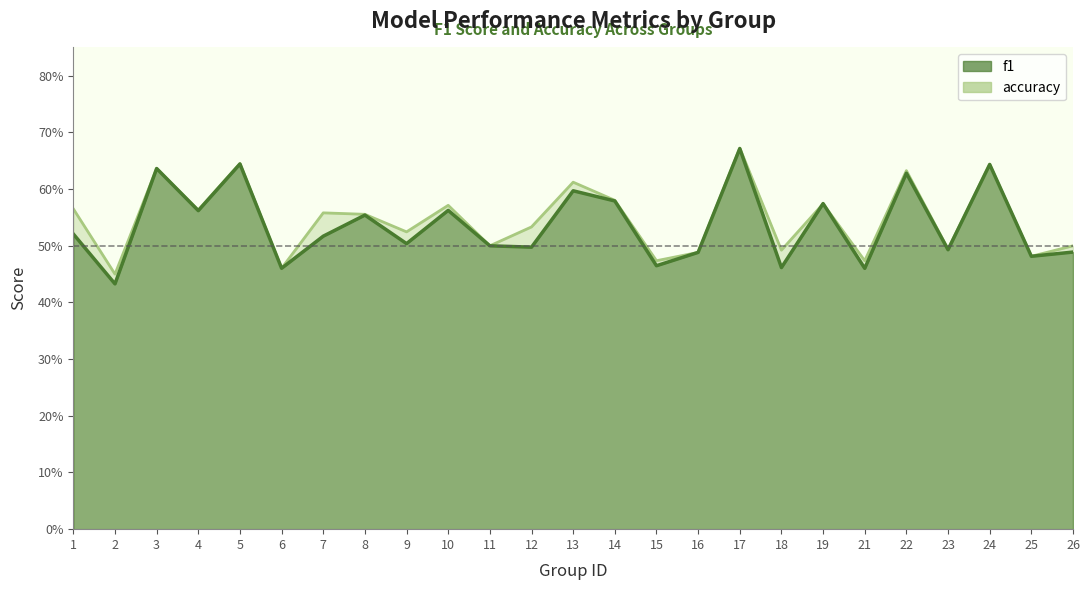

What is the maximum value for accuracy?

0.7